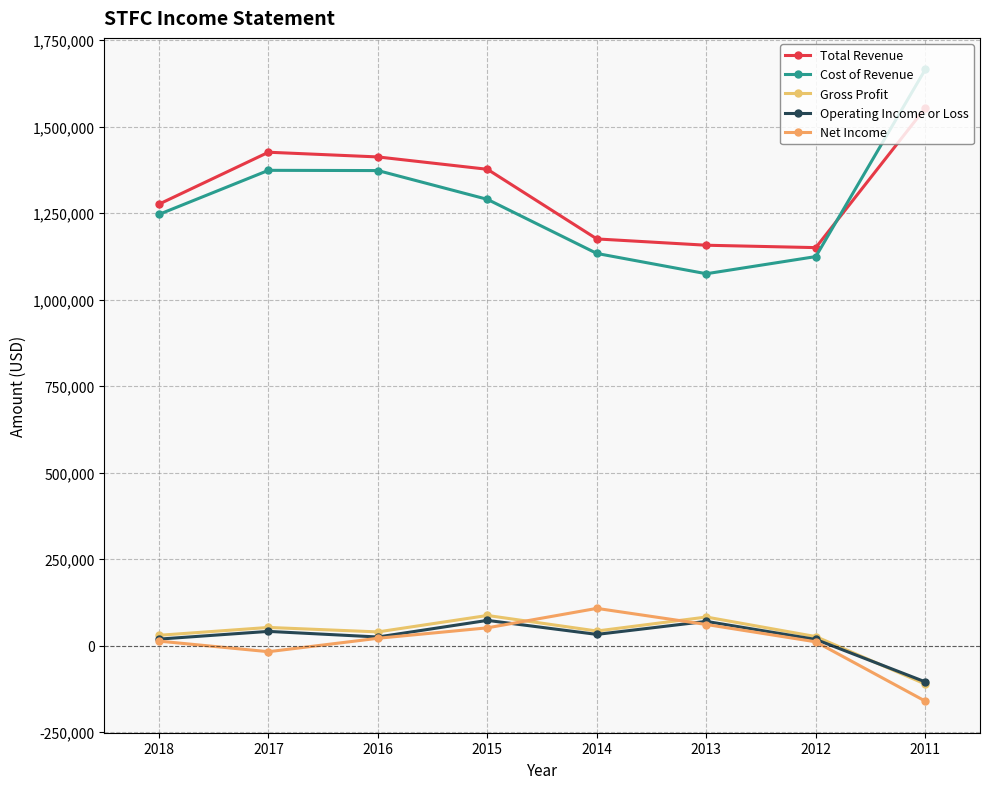

What is the difference between the maximum and minimum values in the Cost of Revenue series?

590400